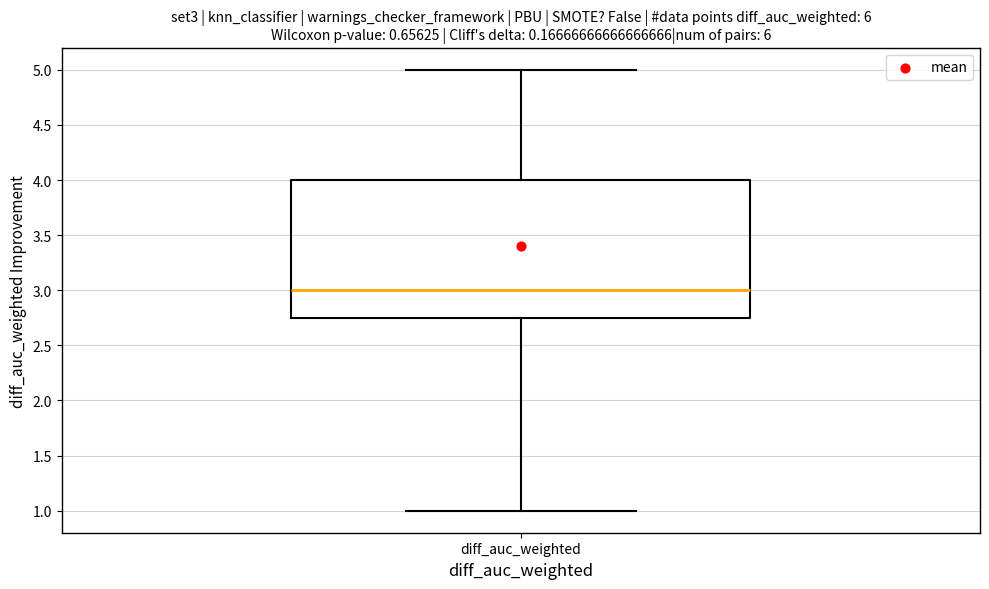

Where does the lower whisker of the box for diff_auc_weighted end on the y-axis? The values are not printed on the chart, so give them approximately, as read against the axis.

1.00